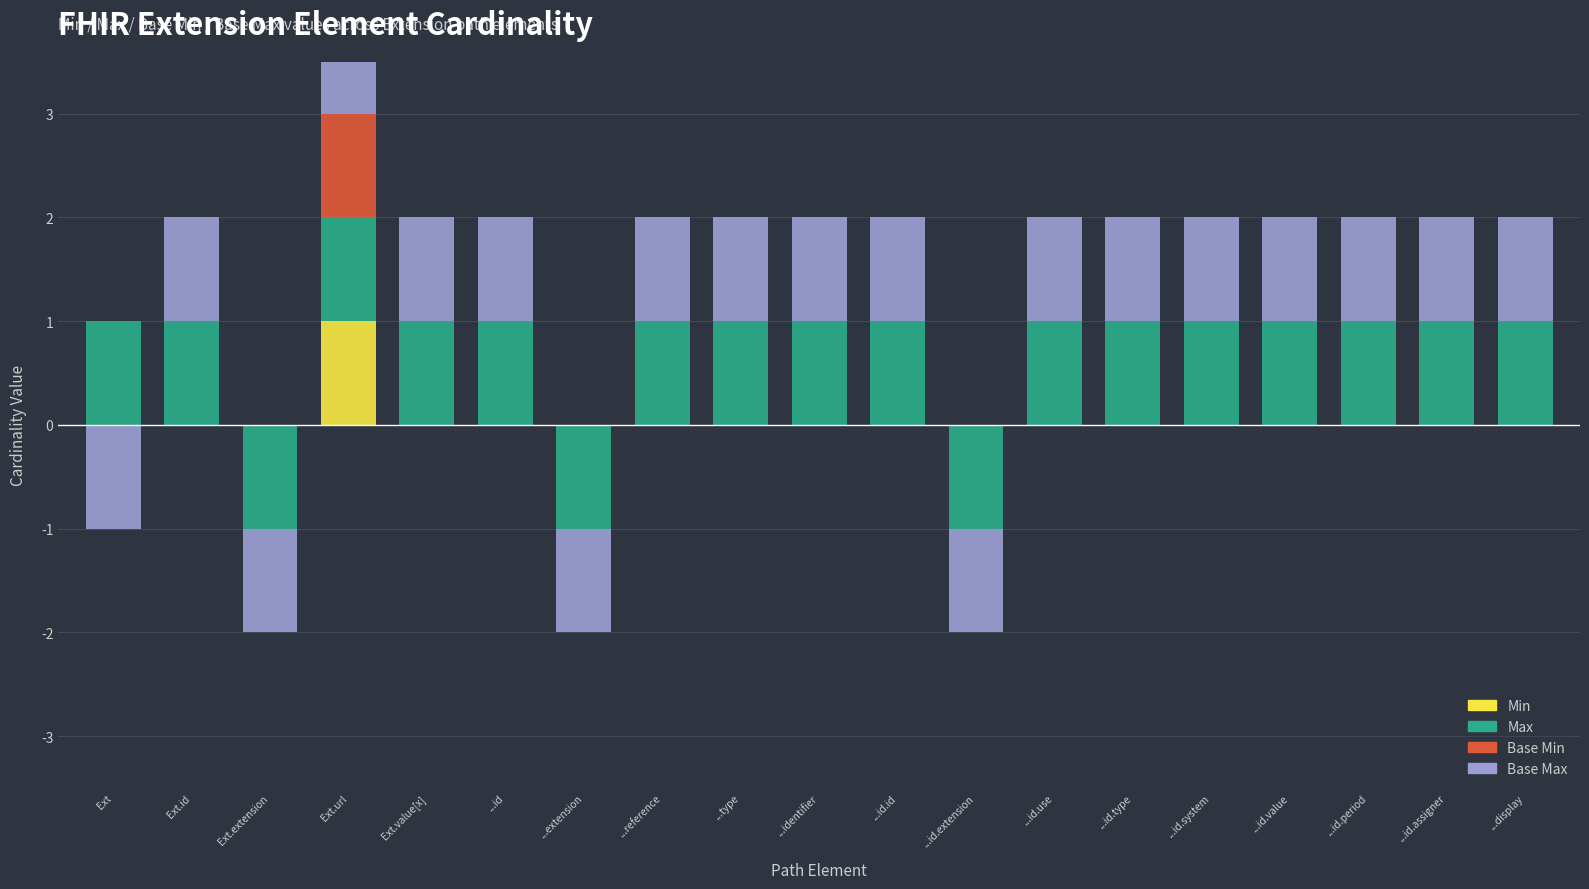

What is the value of the Base Max bar at the 18th from the left?

1